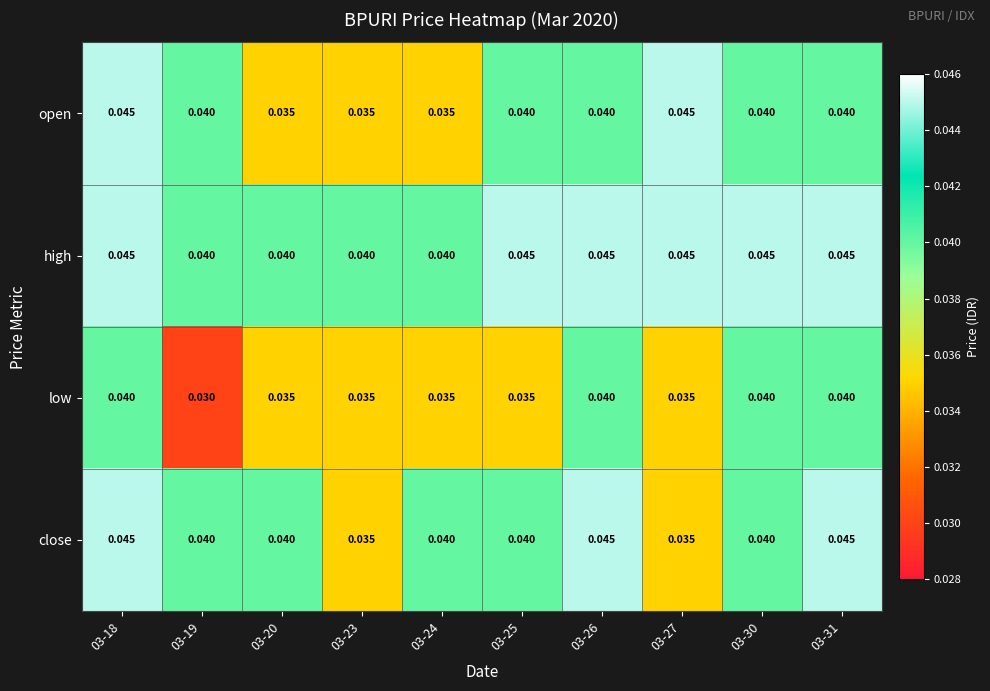

List the series in order of their overall mean, highest first.

high, close, open, low